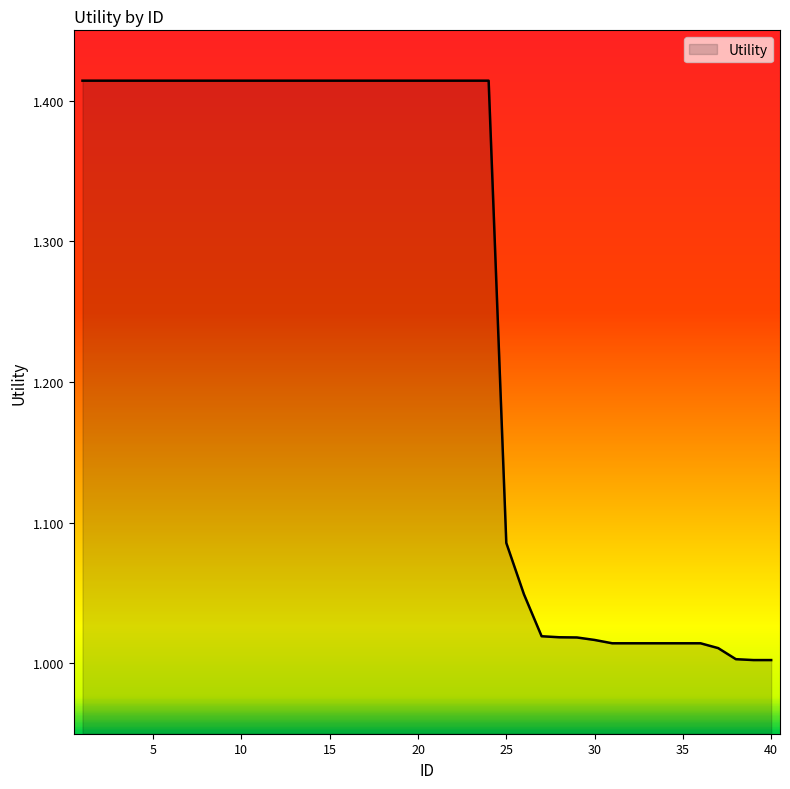

How many lines are shown in the chart?

1